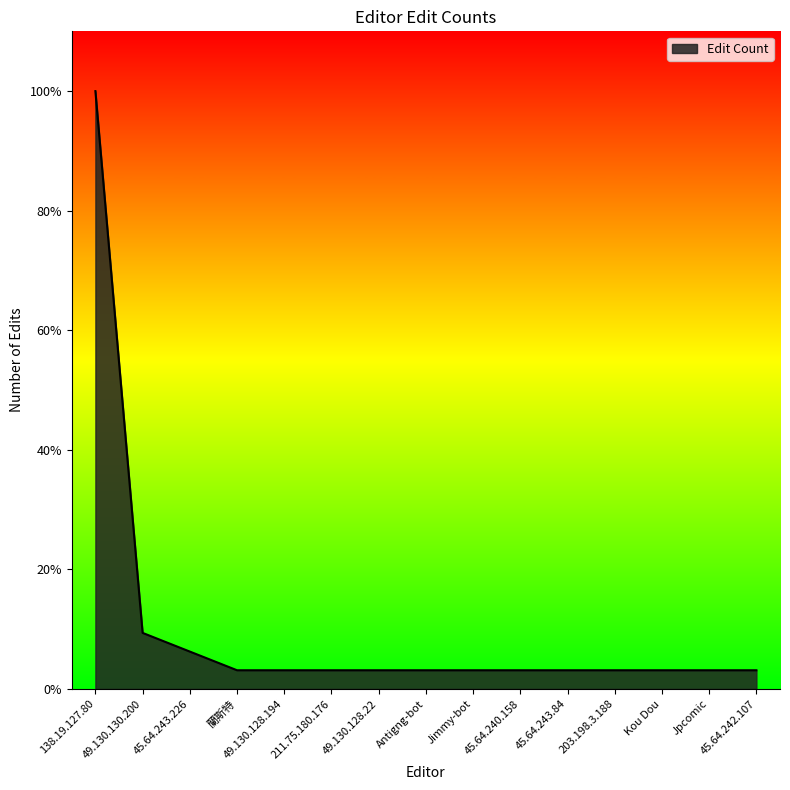

Which category has the highest value across all series?

138.19.127.80